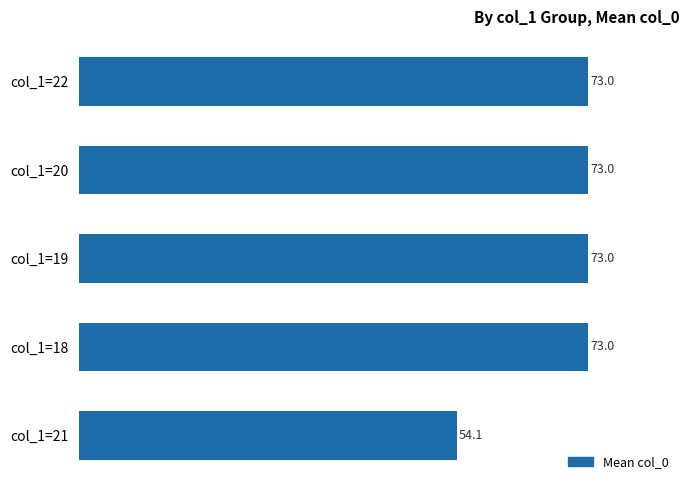

How many data points does each series have?

5